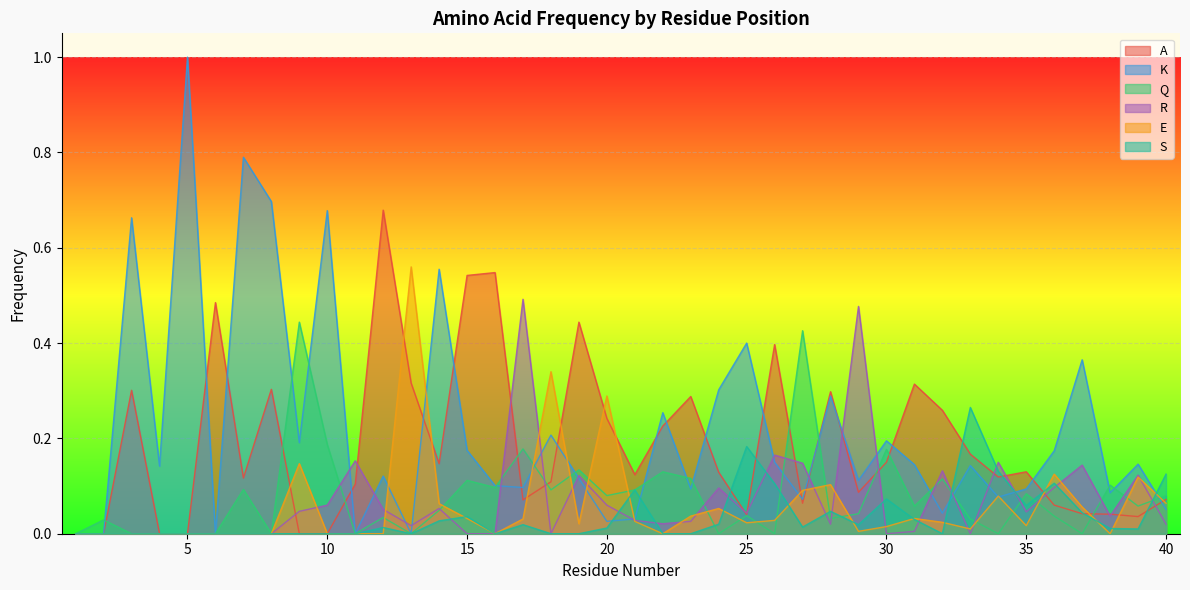

What are all the series names shown in the legend?

A, K, Q, R, E, S